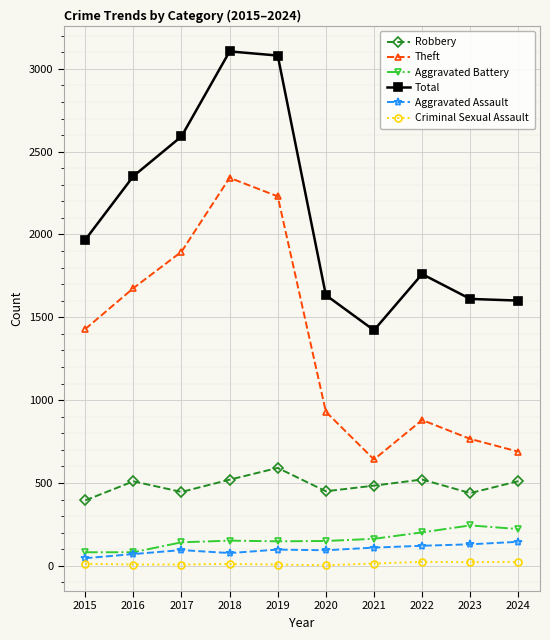

What is the average value of the Criminal Sexual Assault series?

13